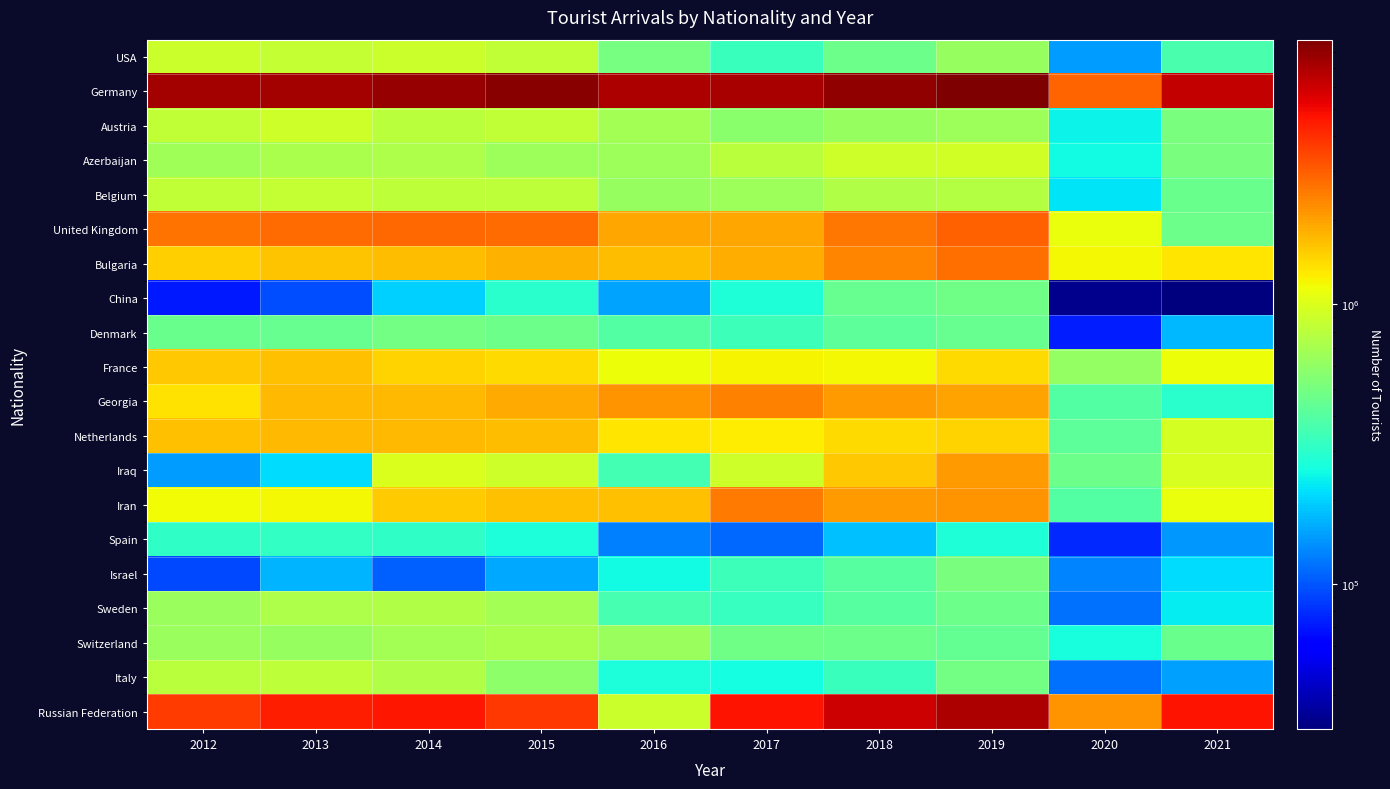

What is the total value across all series at 2013?

29234102